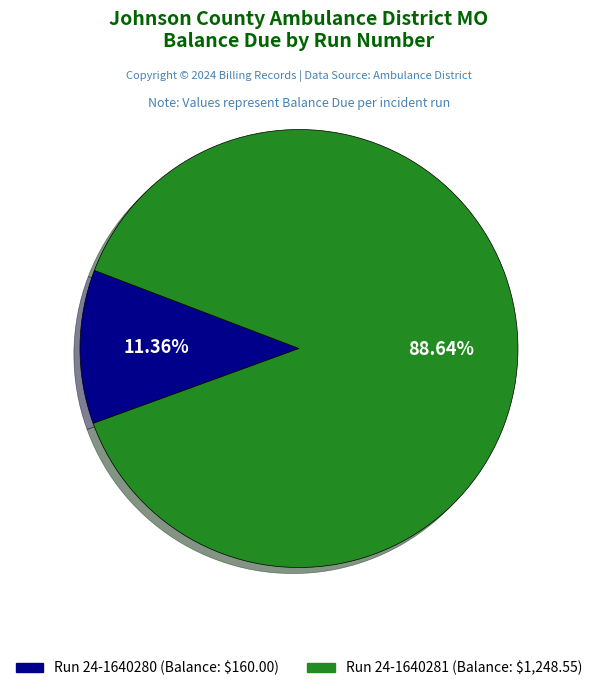

Count the number of slices in the pie.

2